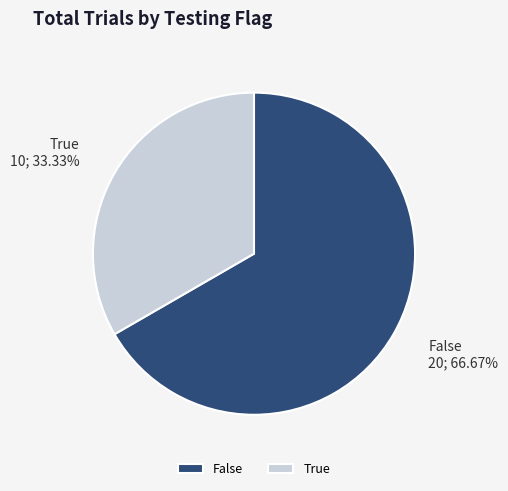

Which slice represents more than half of the pie?

False